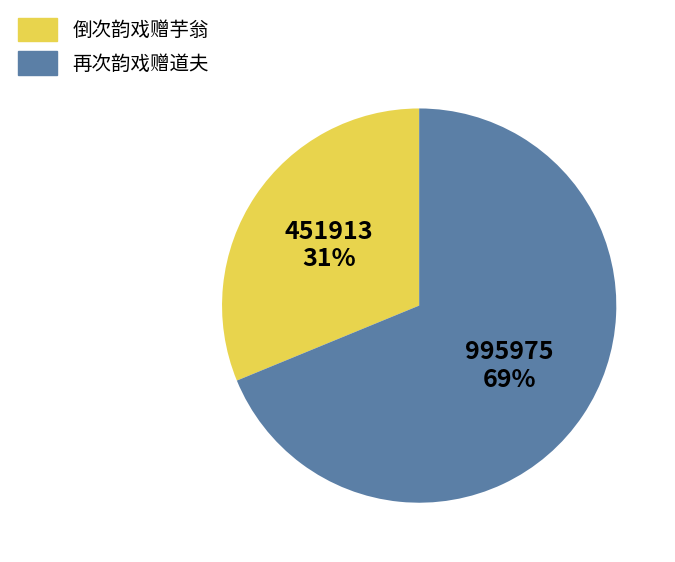

Is it true that 再次韵戏赠道夫 is 84% of the pie?

False